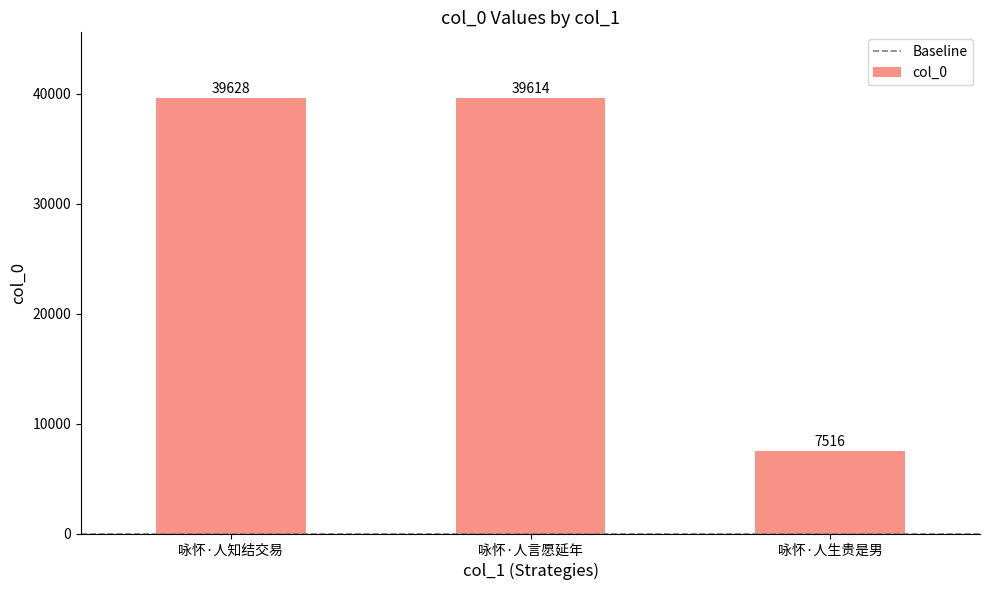

The chart shows a value of 7516 at 咏怀·人生贵是男. True or false?

True